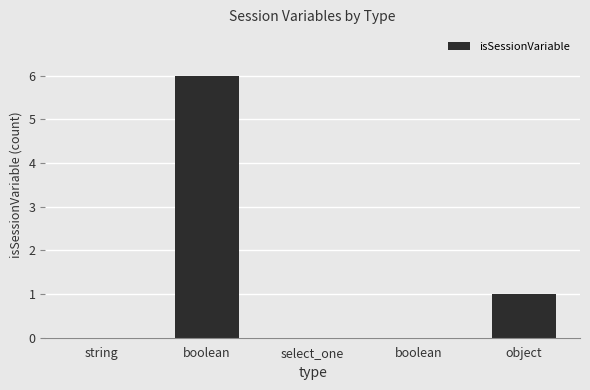

Rank the categories by value from lowest to highest.

string, select_one, boolean, object, boolean